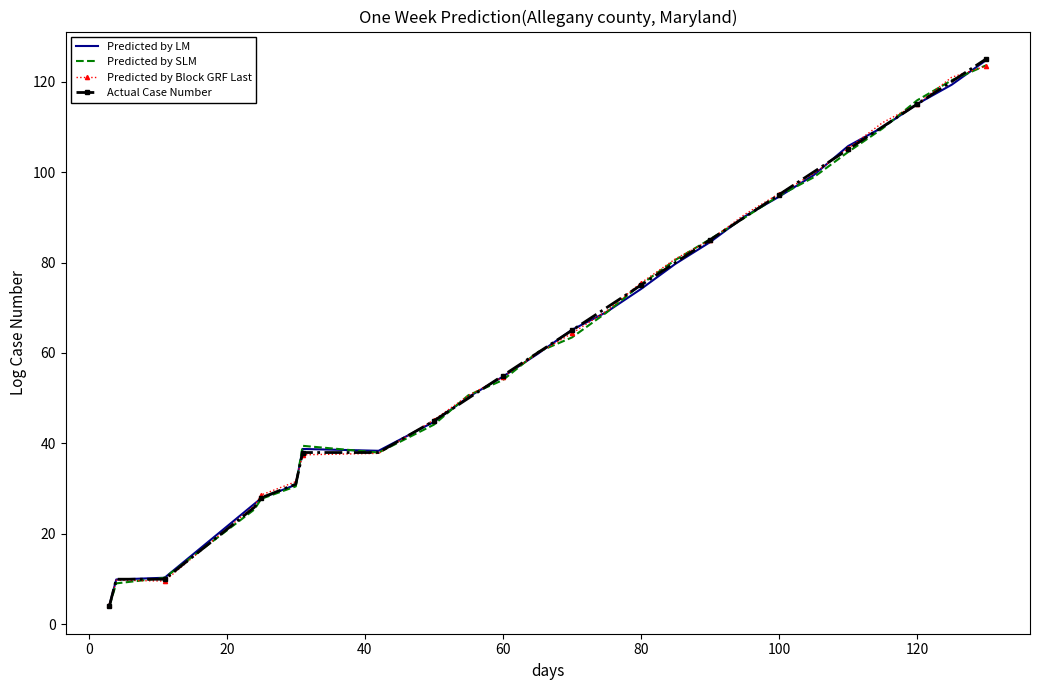

Rank the series by their average value, from lowest to highest.

Predicted by SLM, Predicted by LM, Actual Case Number, Predicted by Block GRF Last